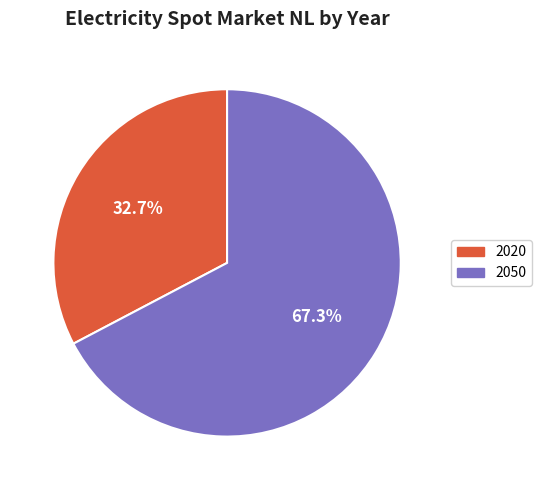

Rank the categories by value from highest to lowest.

2050, 2020